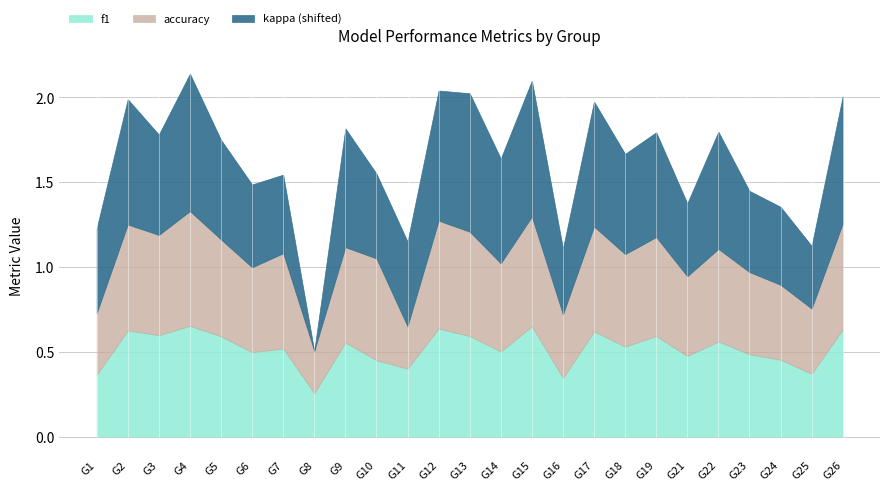

Where do accuracy and f1 first cross each other?

3 and 4